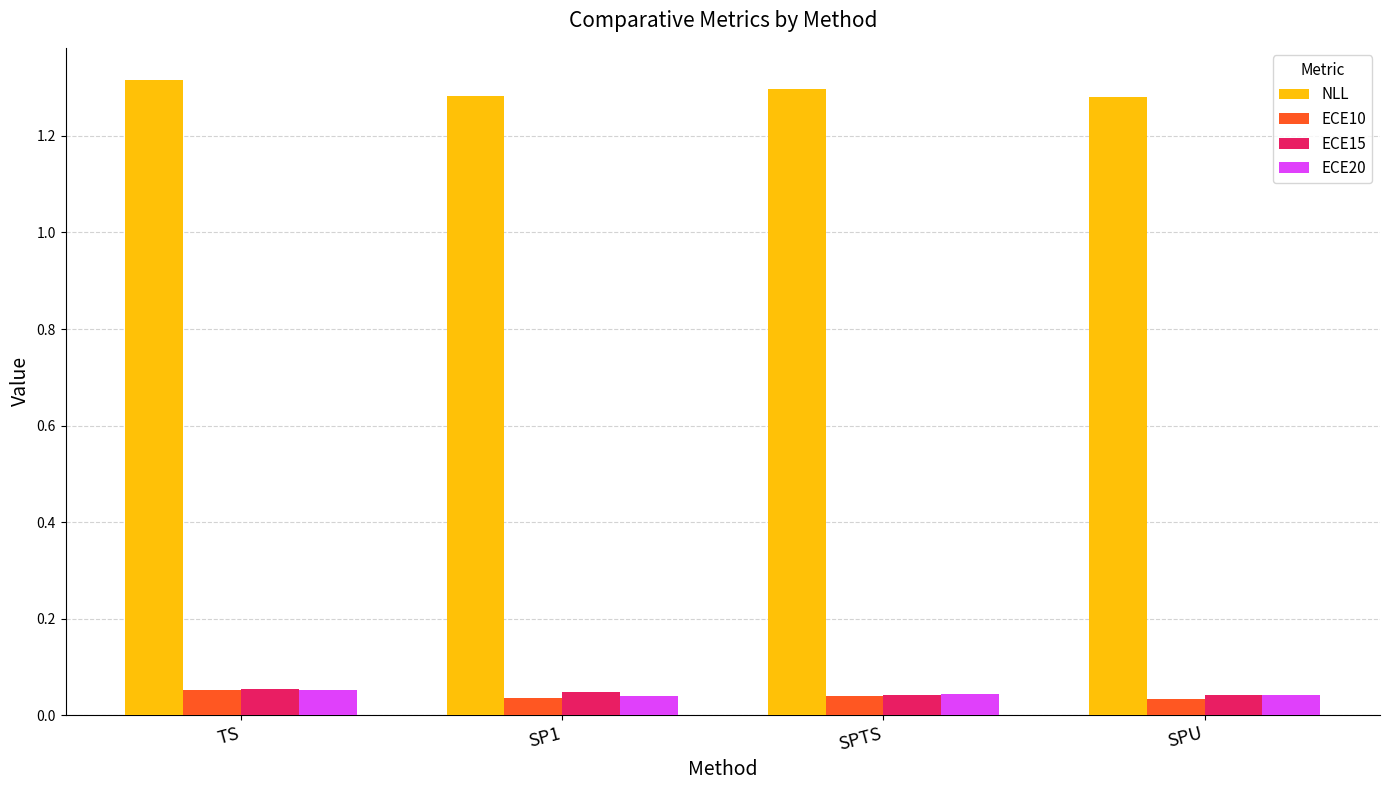

What is the label of the 1st bar from the left?

TS